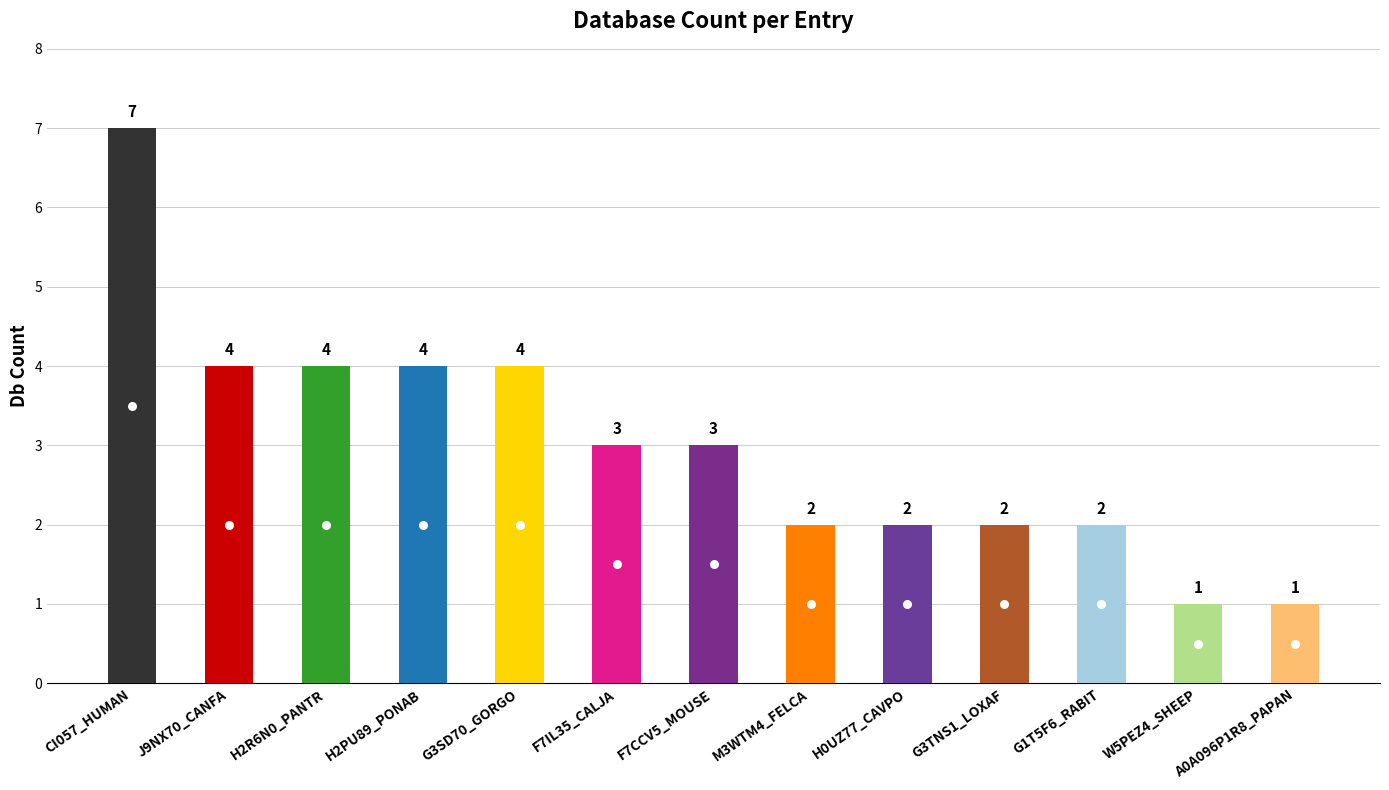

Which category has the highest value across all series?

CI057_HUMAN